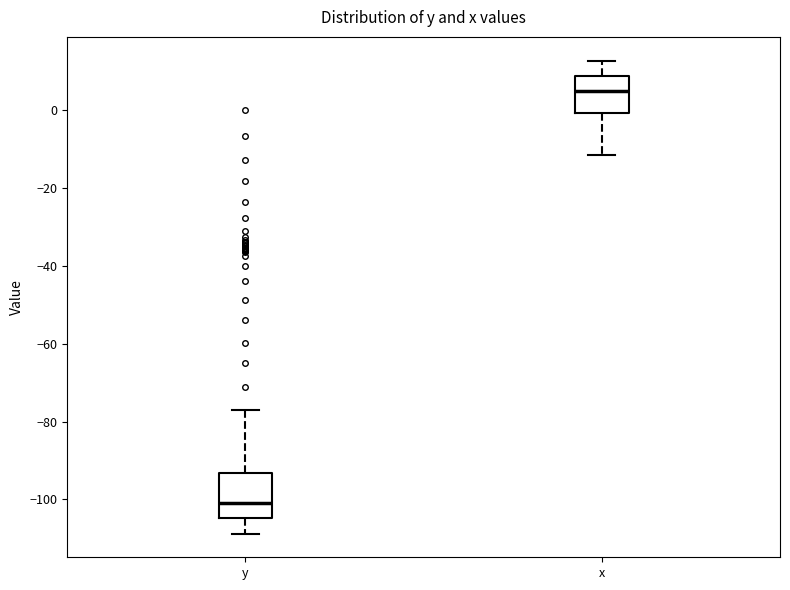

Which box has the lowest median line?

y